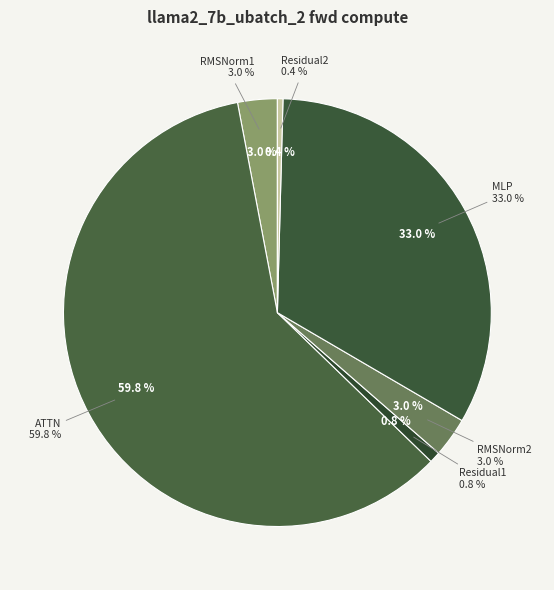

What percentage is NOT represented by RMSNorm1?

97.0%